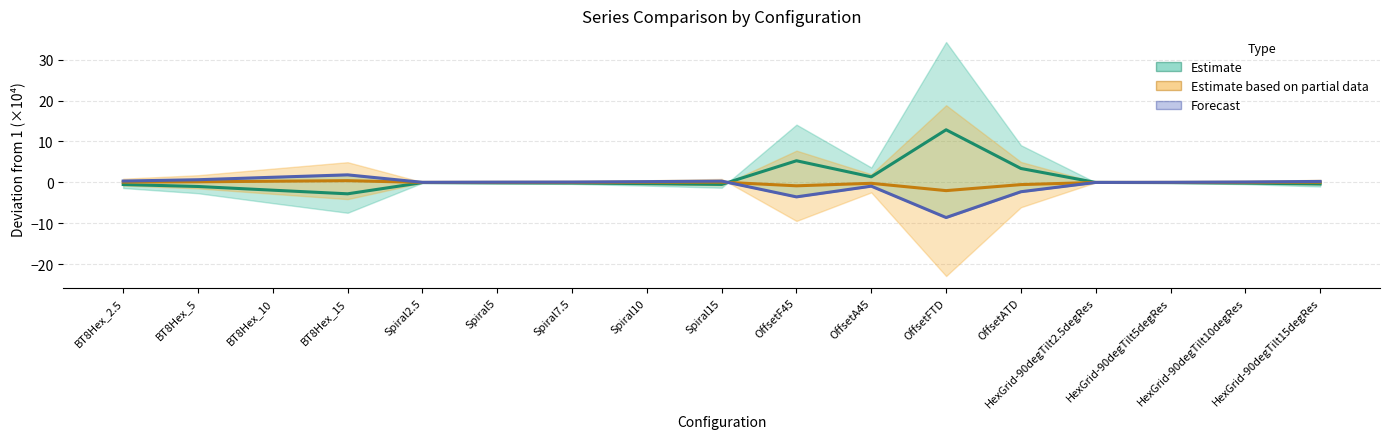

Which series ends up on top after the final intersection of col_4 / col_7 (Forecast) and col_2 / col_3 (Estimate)?

col_4 / col_7 (Forecast)